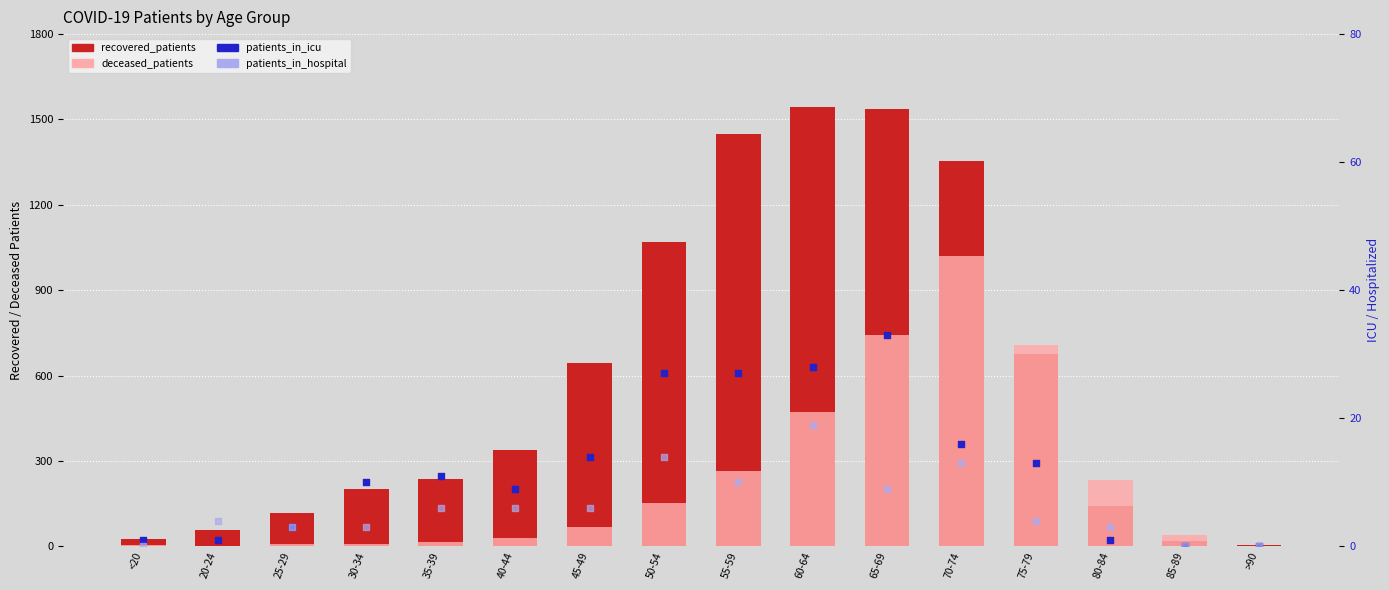

What is the total value across all series at 65-69?

2321